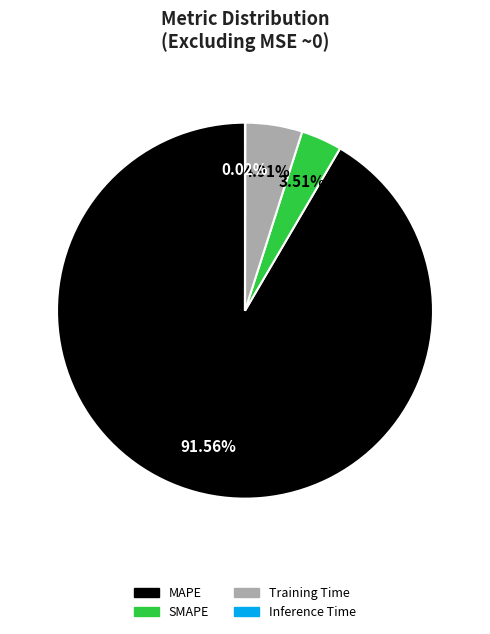

Combined, do SMAPE and Training Time account for over 50%?

No